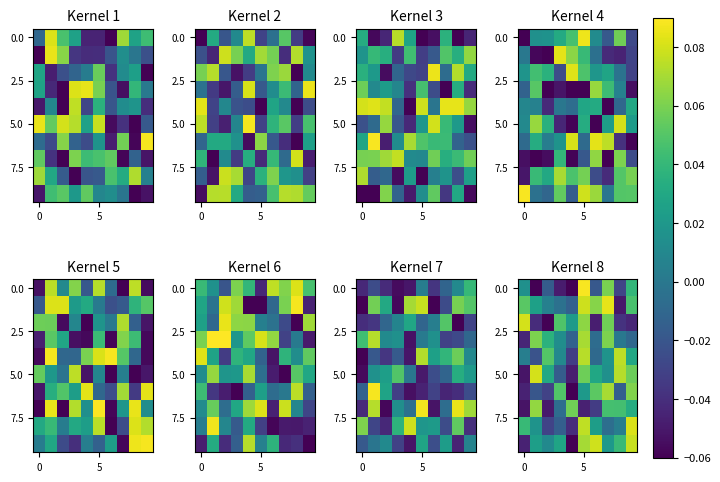

The value of 5.0 at 5 is 0.0. True or false?

False